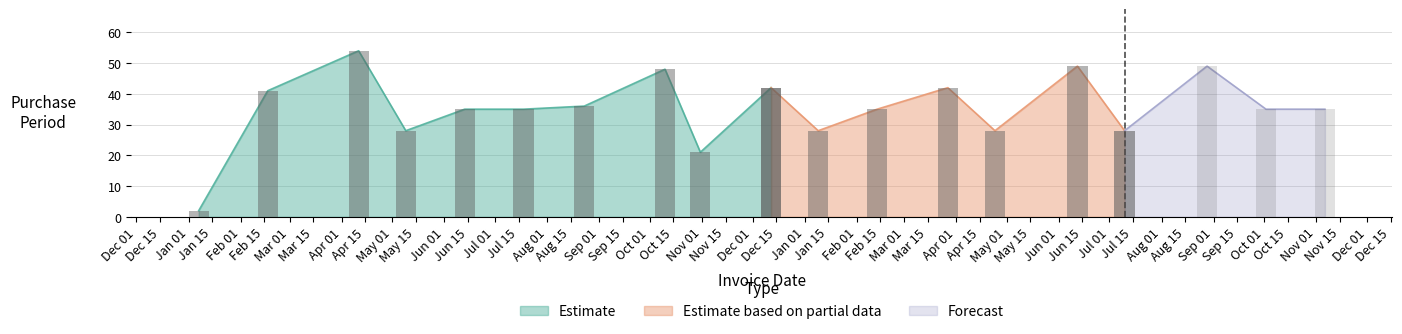

What is the label of the 17th bar from the right?

2016-04-11